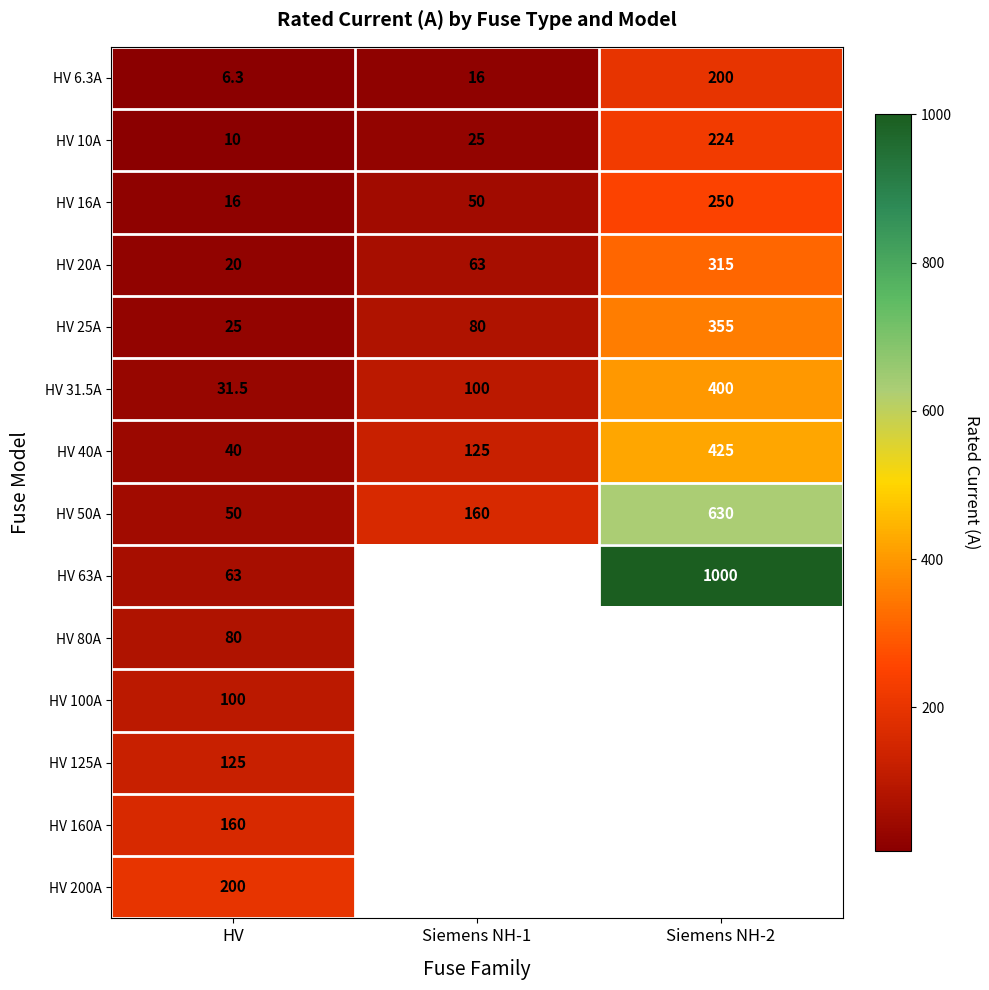

What is the difference between the maximum and minimum values in the HV 20A series?

295.0